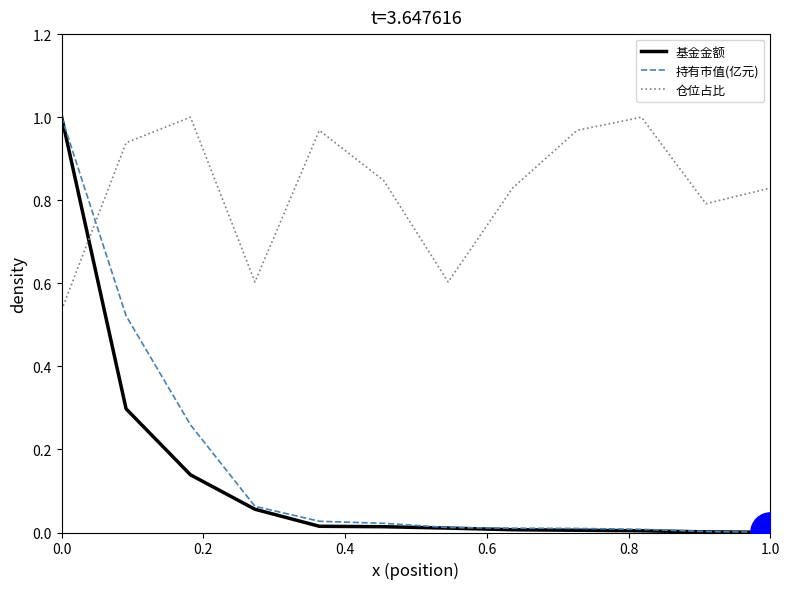

Which series has the largest total across all categories?

仓位占比